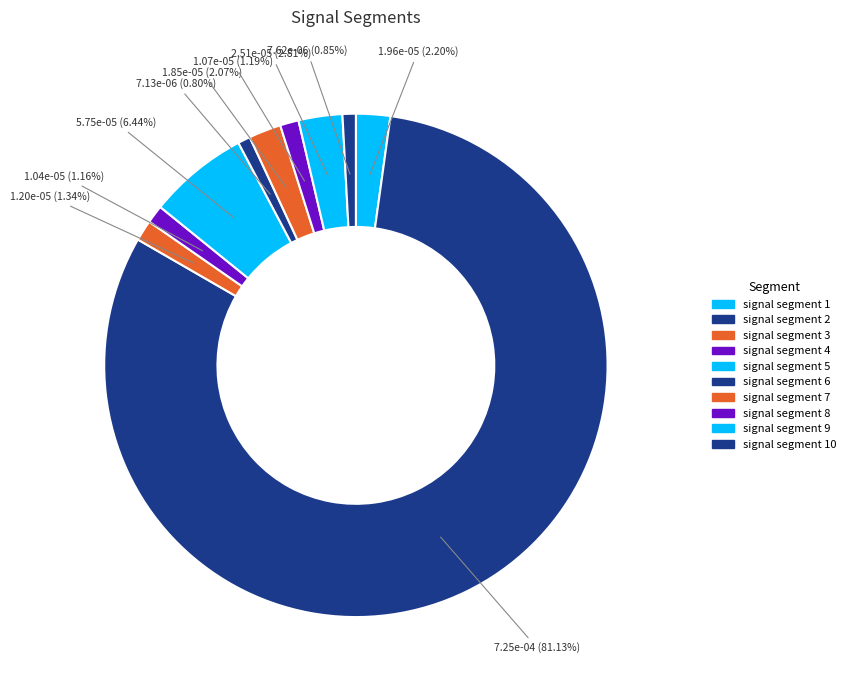

How many segments does this pie chart have?

10